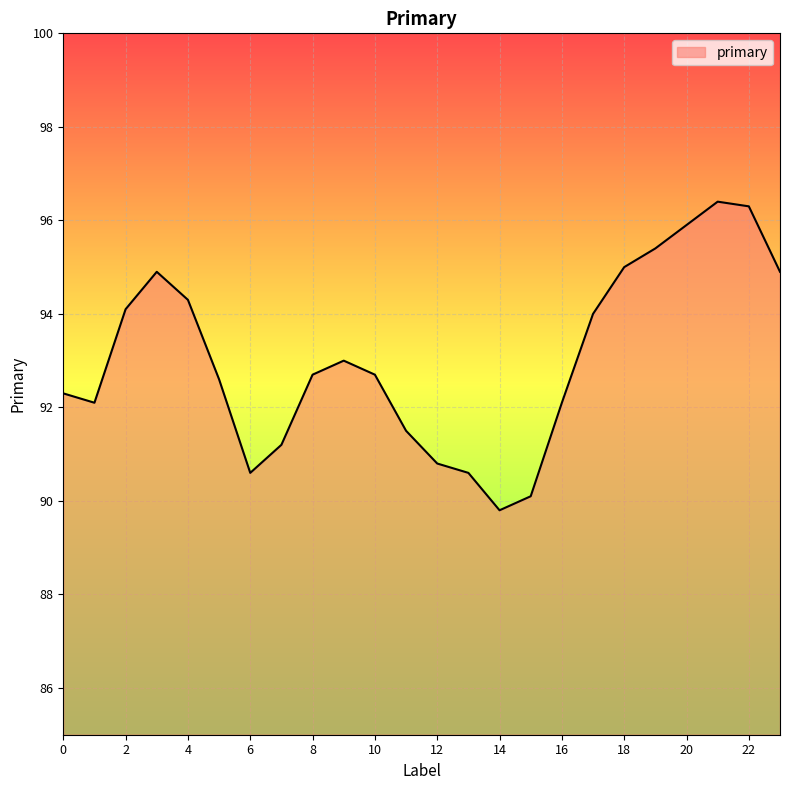

Reading left to right, list all the values displayed in this chart.

92.3	92.1	94.1	94.9	94.3	92.6	90.6	91.2	92.7	93.0	92.7	91.5	90.8	90.6	89.8	90.1	92.1	94.0	95.0	95.4	95.9	96.4	96.3	94.9